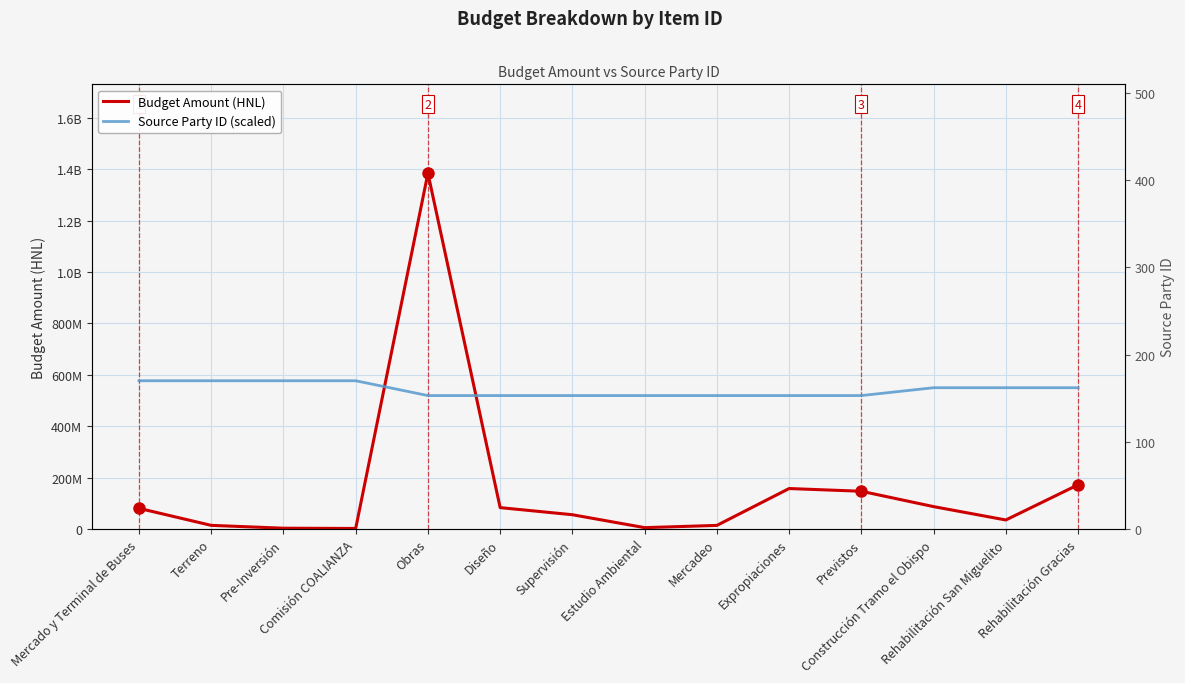

Which series changed the most between Supervisión and Expropiaciones?

Budget Amount (HNL)